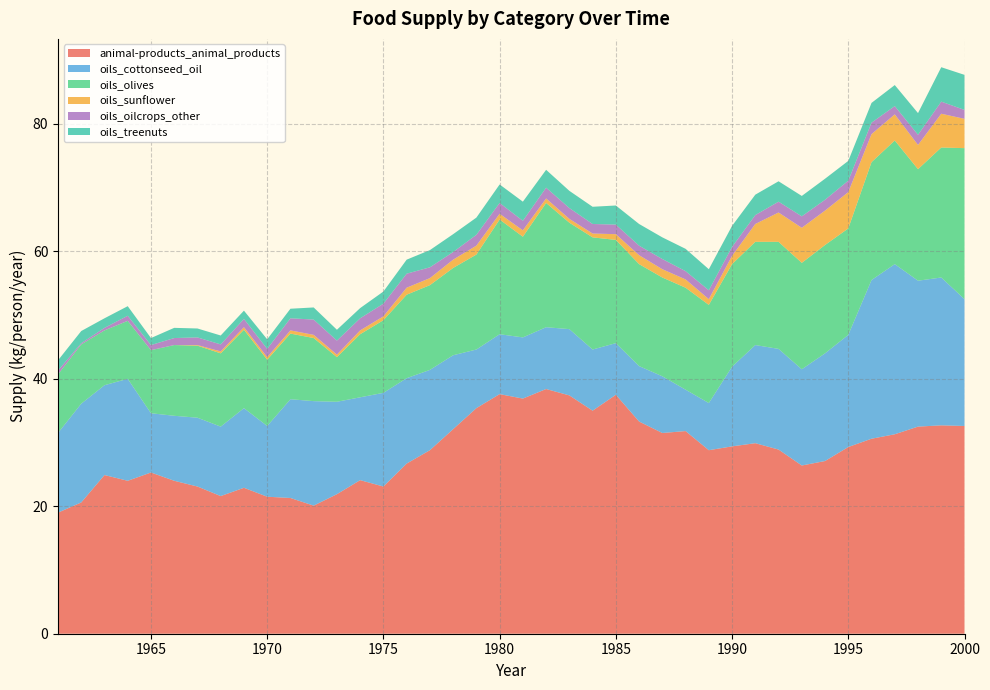

Reading left to right, transcribe all the data shown in this chart.

animal-products_animal_products: 19.0	20.6	24.9	24.0	25.3	24.0	23.1	21.6	22.9	21.5	21.3	20.1	21.9	24.1	23.1	26.7	28.8	32.1	35.4	37.6	36.9	38.4	37.4	35.0	37.5	33.3	31.5	31.8	28.8	29.4	29.9	28.9	26.4	27.1	29.3	30.6	31.3	32.5	32.7	32.6
oils_cottonseed_oil: 12.5	15.5	14.1	16.0	9.3	10.2	10.8	10.9	12.5	11.1	15.5	16.4	14.5	13.0	14.7	13.4	12.6	11.6	9.2	9.4	9.6	9.7	10.4	9.6	8.1	8.7	8.9	6.5	7.4	12.5	15.4	15.8	15.1	16.9	17.6	24.9	26.7	22.9	23.2	19.9
oils_olives: 9.2	9.3	8.6	9.1	9.9	11.1	11.3	11.5	12.3	10.4	10.3	9.9	7.0	9.9	11.4	13.1	13.3	13.7	14.9	18.0	15.8	19.5	16.7	17.6	16.2	16.0	15.5	16.0	15.4	16.1	16.2	16.8	16.7	17.0	16.7	18.5	19.4	17.5	20.4	23.7
oils_sunflower: 0.0	0.0	0.0	0.0	0.0	0.0	0.1	0.3	0.4	0.4	0.5	0.5	0.4	0.6	0.6	1.1	1.1	1.3	1.4	0.9	1.0	0.7	0.6	0.6	0.9	1.4	1.3	1.3	0.9	1.3	2.8	4.6	5.5	5.4	5.7	4.4	4.1	3.8	5.3	4.6
oils_oilcrops_other: 0.6	0.2	0.4	0.8	0.8	1.1	1.2	1.1	1.3	1.3	1.9	2.4	2.2	1.9	2.0	2.2	1.7	1.2	1.7	1.7	1.5	1.7	1.7	1.5	1.5	1.5	1.6	1.3	1.4	1.4	1.4	1.7	1.8	1.7	1.8	1.8	1.3	1.6	1.9	1.4
oils_treenuts: 1.6	1.9	1.5	1.5	1.1	1.6	1.4	1.4	1.3	1.5	1.5	1.9	1.7	1.6	1.9	2.2	2.7	2.8	2.7	2.9	3.0	2.8	2.7	2.7	3.0	3.4	3.4	3.5	3.3	3.3	3.2	3.2	3.2	3.3	3.1	3.1	3.3	3.4	5.4	5.5